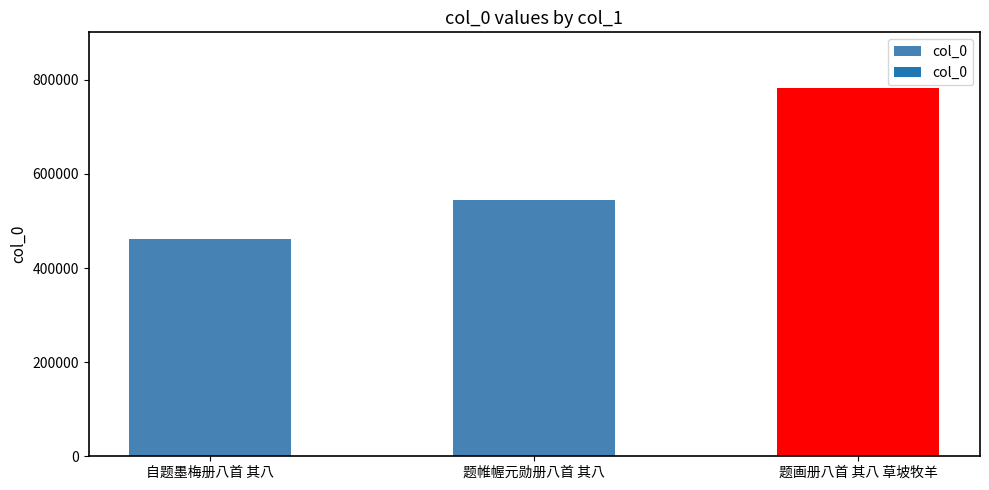

How many bars are there in total?

3